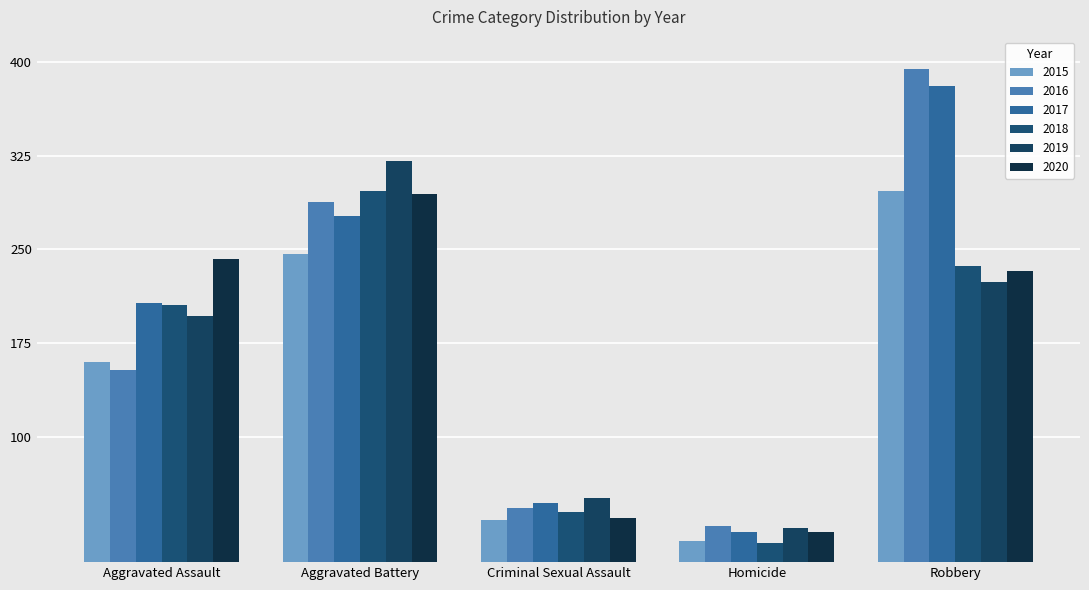

Is it true that 2019 equals 51 at Criminal Sexual Assault?

True